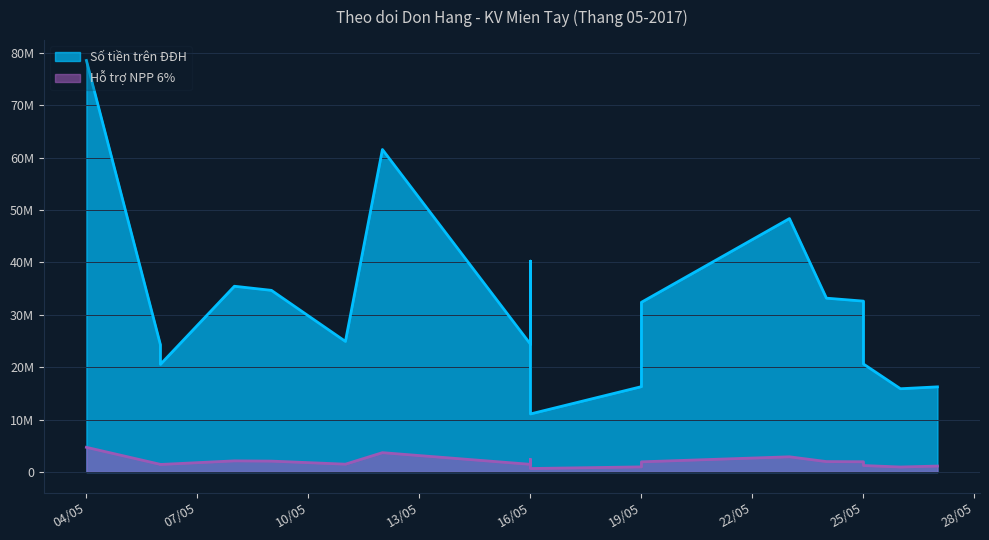

What is the value of the Số tiền trên ĐĐH point at the 15th from the left?

32620000